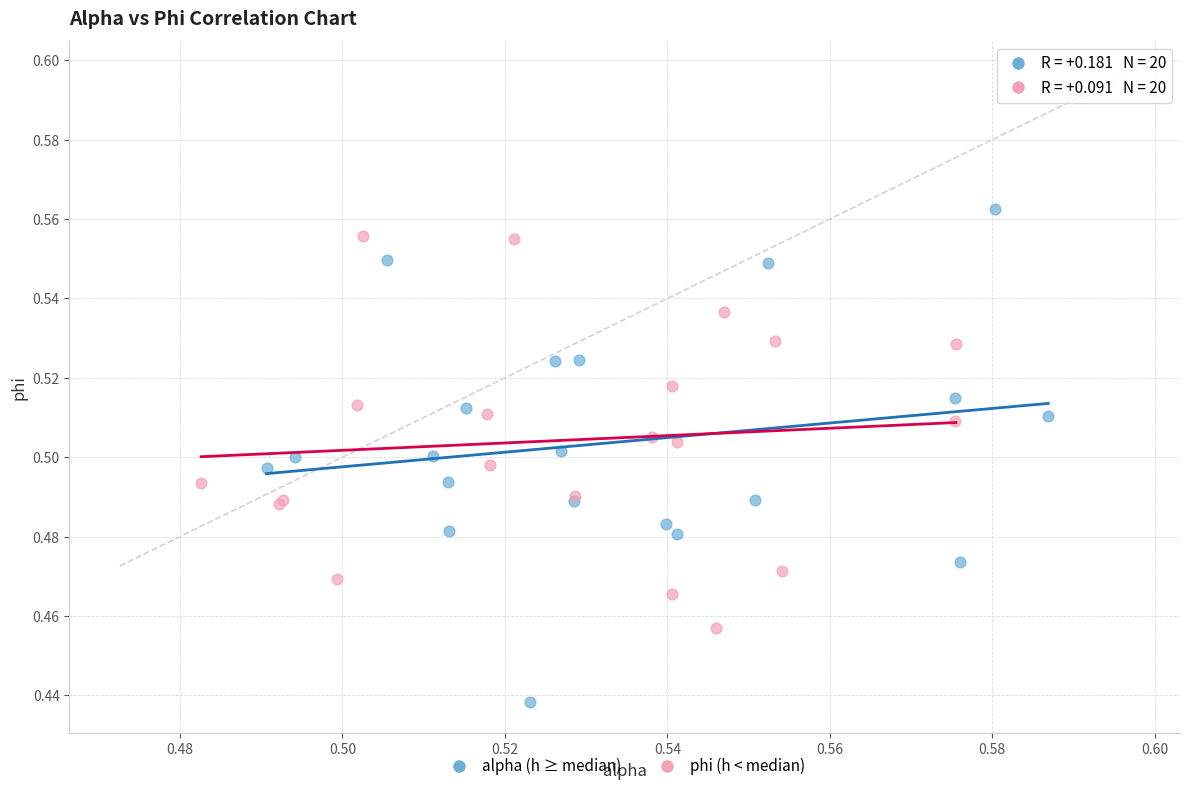

Which series reaches the minimum Y coordinate?

alpha (h ≥ median)